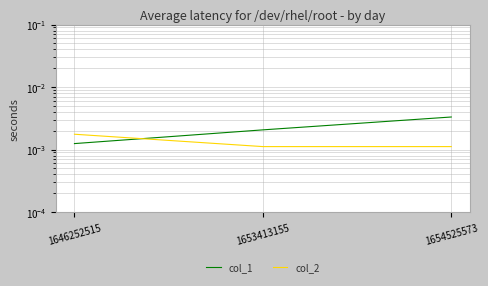

How many data points does each series have?

3